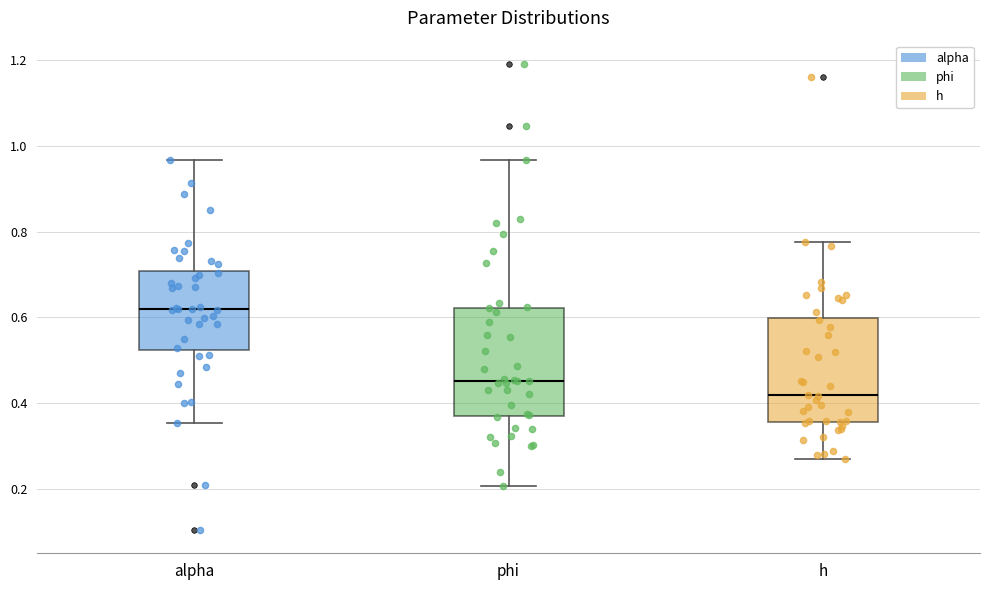

Reading left to right, read every box against the y-axis: the position of its median line, the range the box covers, and the ends of its whiskers. The values are not printed on the chart, so give them approximately, as read against the axis.

alpha: median 0.62, box 0.52 to 0.70, whiskers 0.36 to 0.96
phi: median 0.46, box 0.38 to 0.62, whiskers 0.20 to 0.96
h: median 0.42, box 0.36 to 0.60, whiskers 0.26 to 0.78